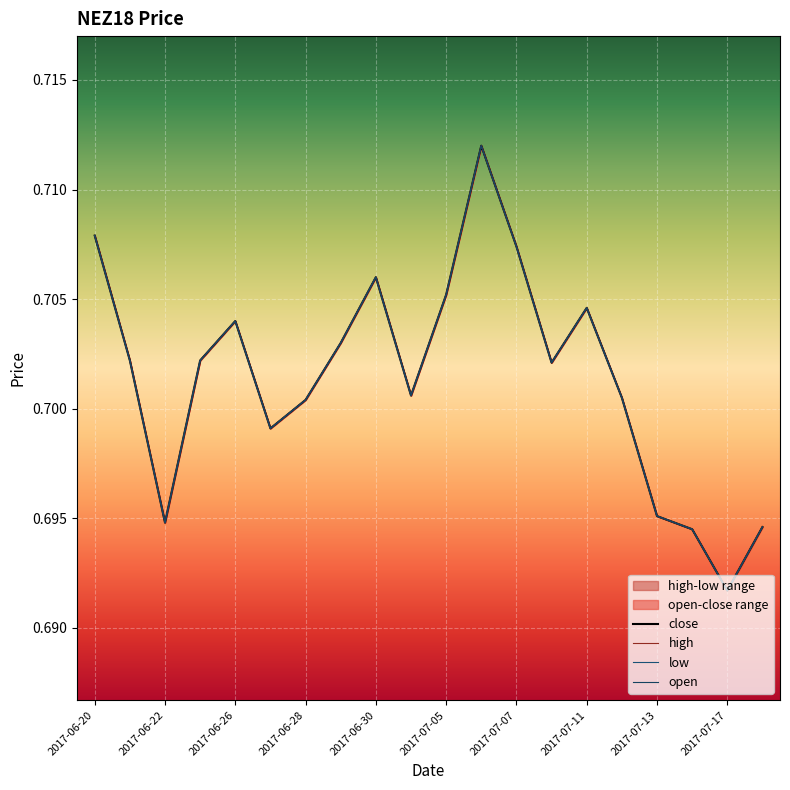

What is the label of the 11th point from the right?

2017-07-03